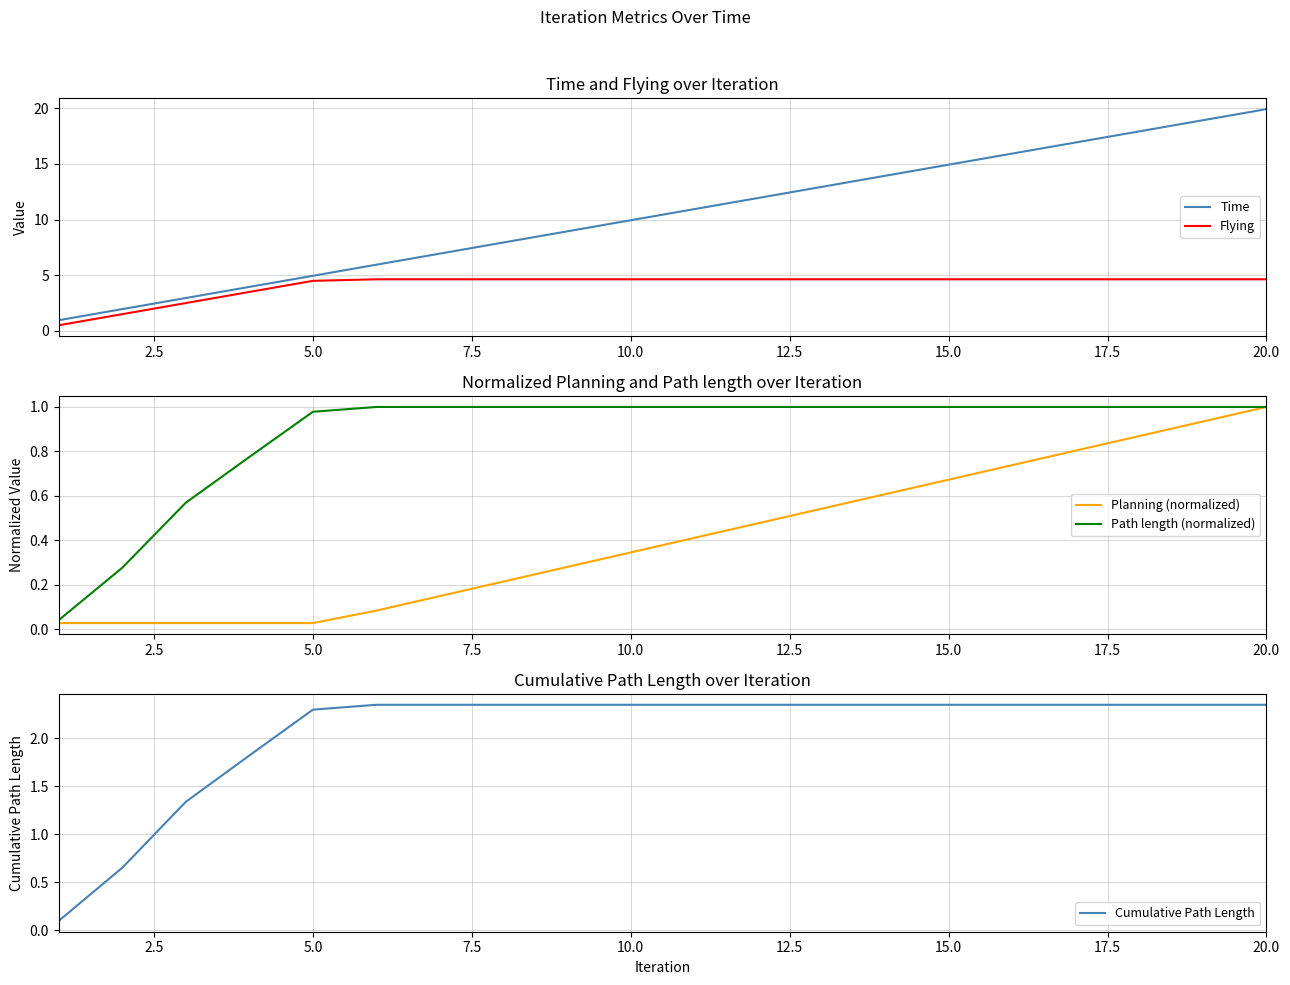

The value of Flying at 20.0 is 4.6. True or false?

True